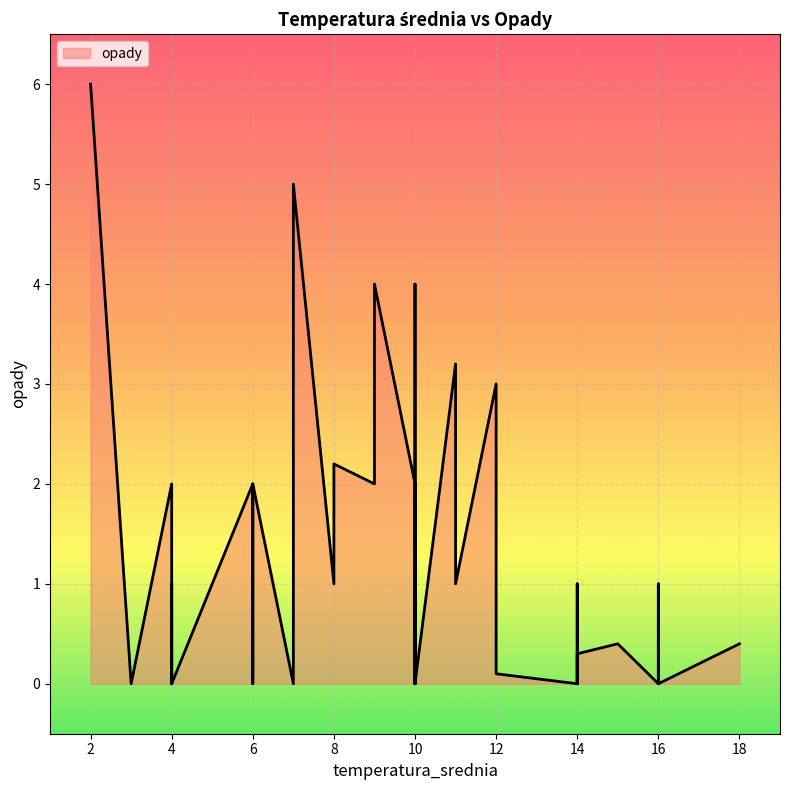

Is it true that the value at 10 is -1.9?

False